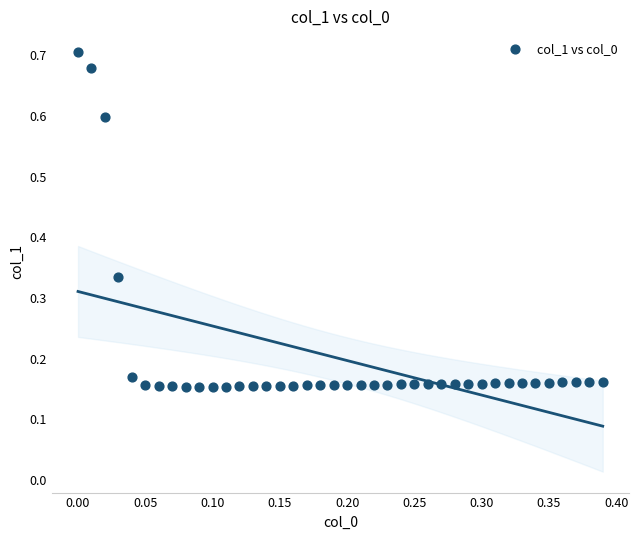

What is the range of Y values (max minus min)?

0.6